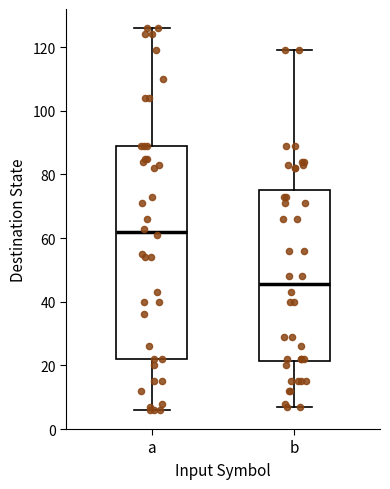

Where does the upper whisker of the box for b end on the y-axis? The values are not printed on the chart, so give them approximately, as read against the axis.

120